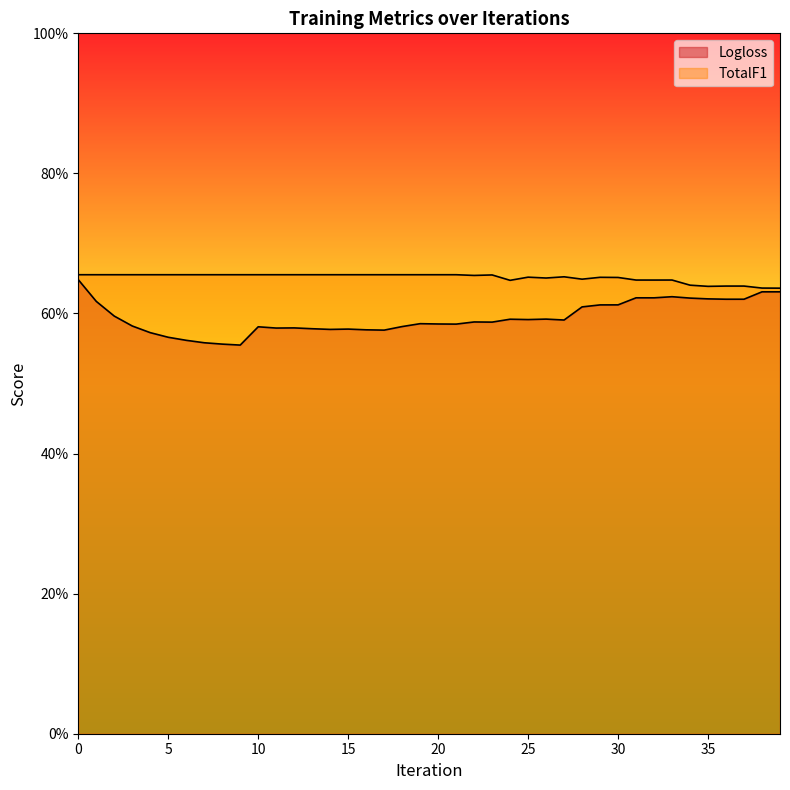

List the series in order of their peak value, lowest first.

Logloss, TotalF1